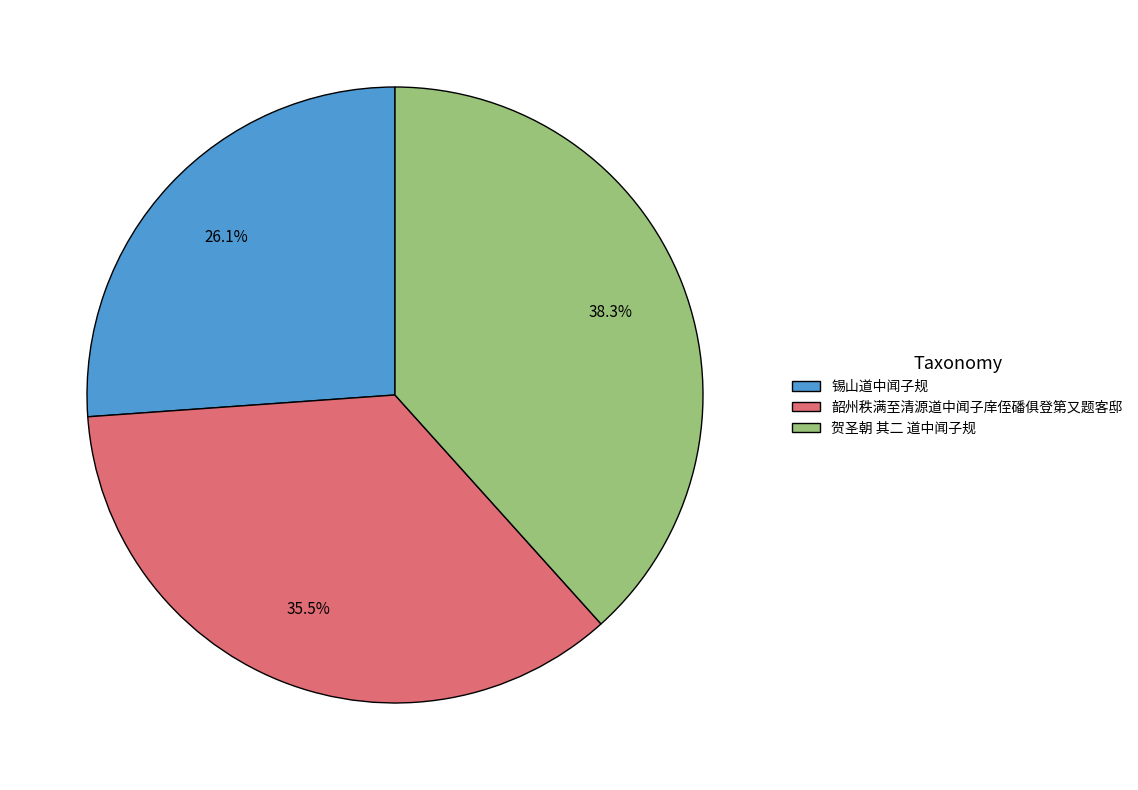

To the nearest percent, what is the combined percentage of 贺圣朝 其二 道中闻子规 and 韶州秩满至清源道中闻子庠侄磻俱登第又题客邸?

74%